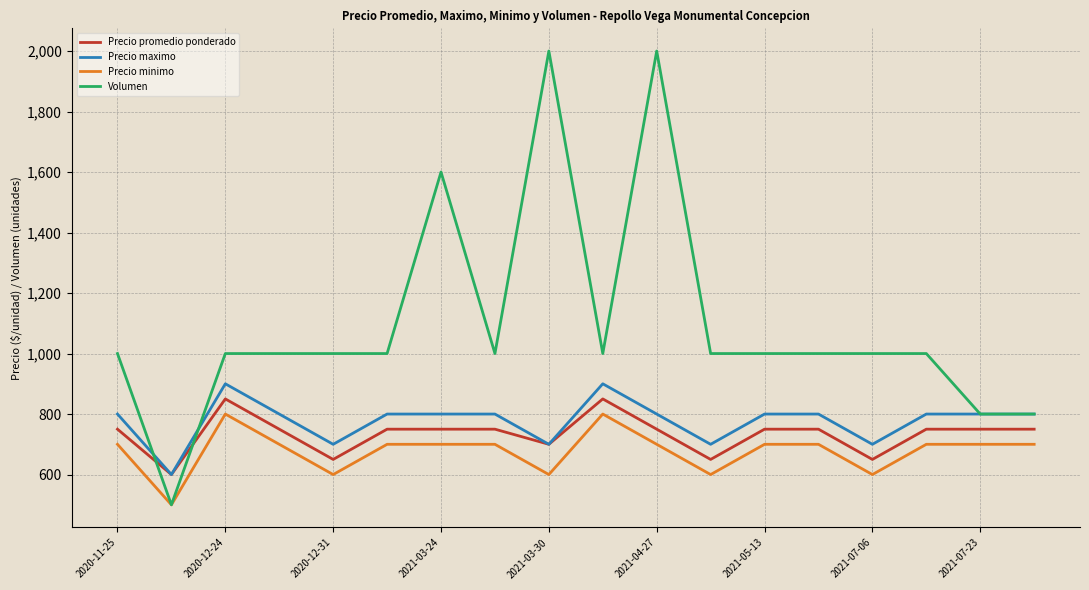

True or false: Precio promedio ponderado and Precio minimo intersect in this chart.

False